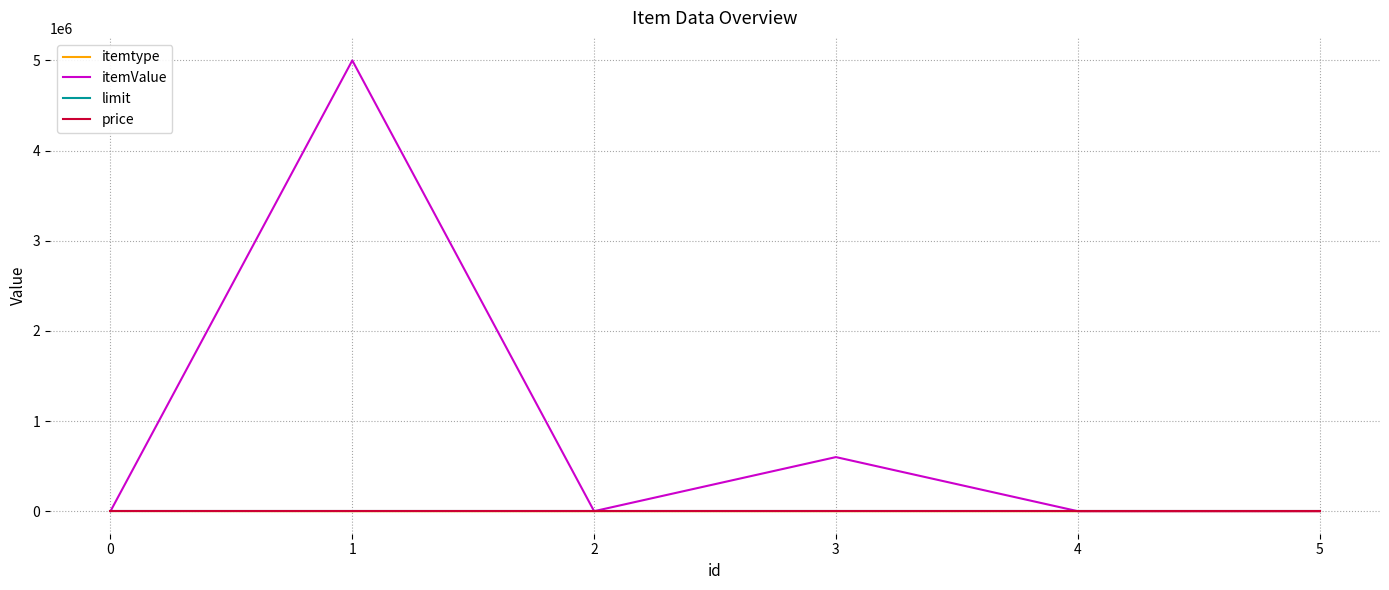

At which label does itemValue first exceed 150?

1